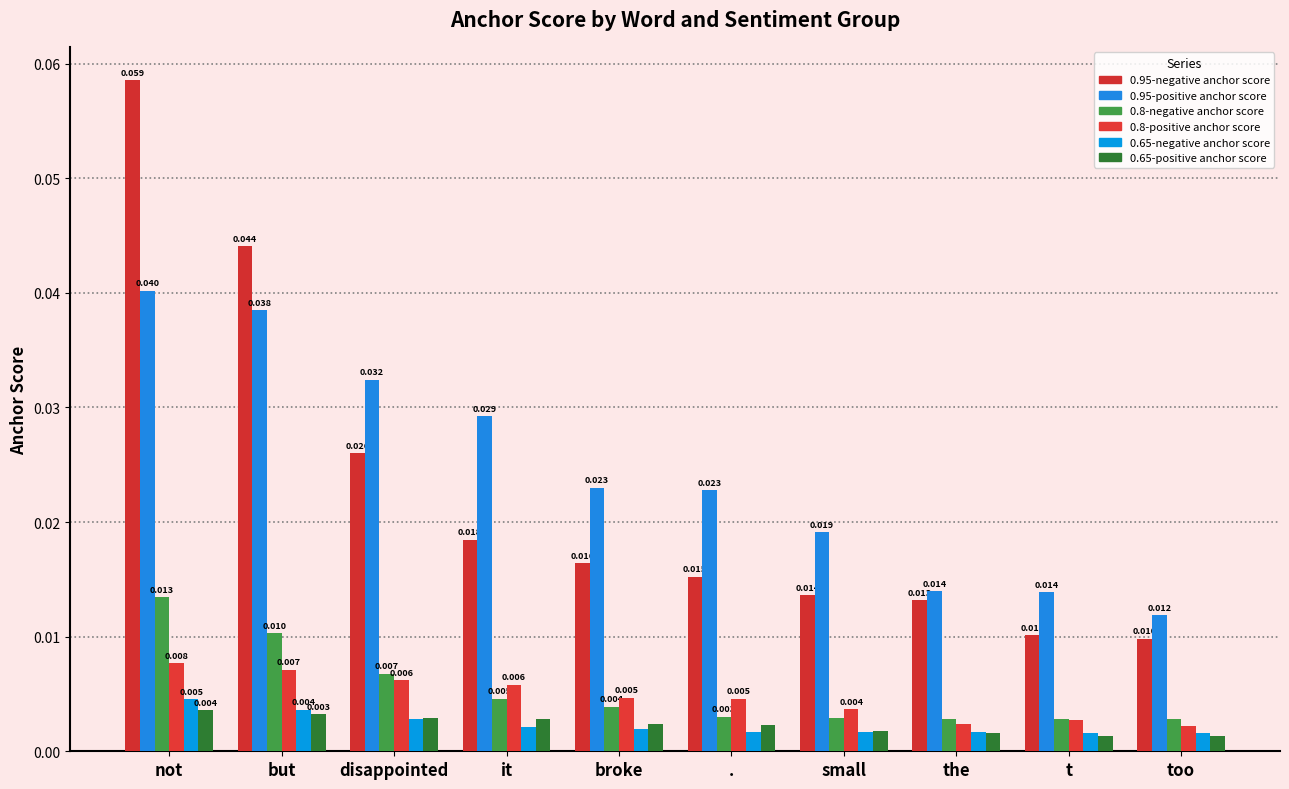

What are all the series names shown in the legend?

0.95-negative anchor score, 0.95-positive anchor score, 0.8-negative anchor score, 0.8-positive anchor score, 0.65-negative anchor score, 0.65-positive anchor score